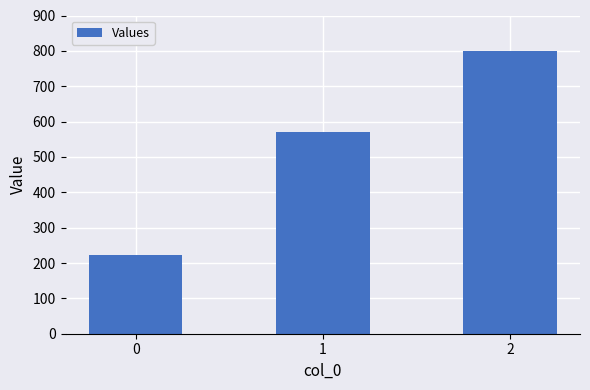

What is the approximate value at 1?

571.4